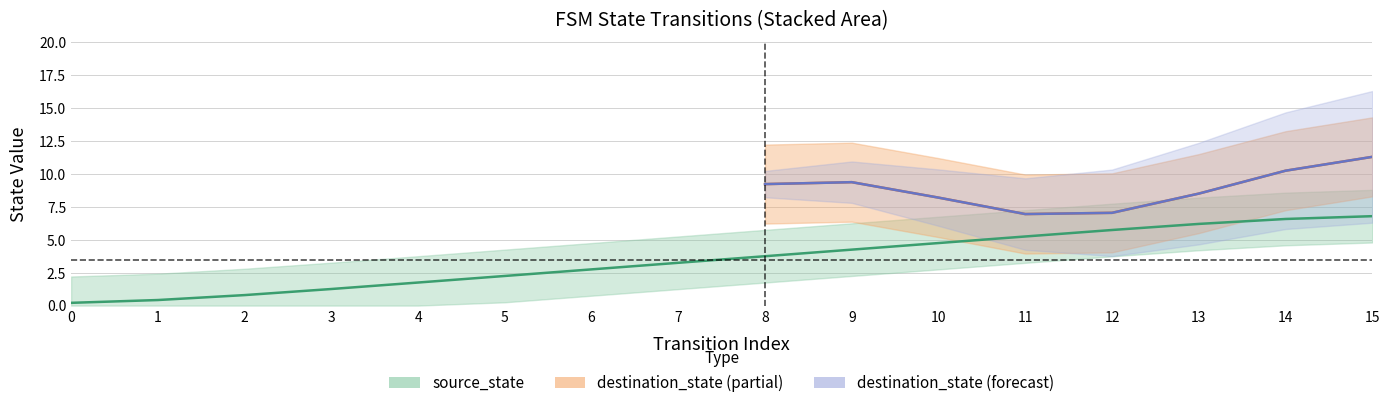

Which has a higher value, 15 or 9?

15